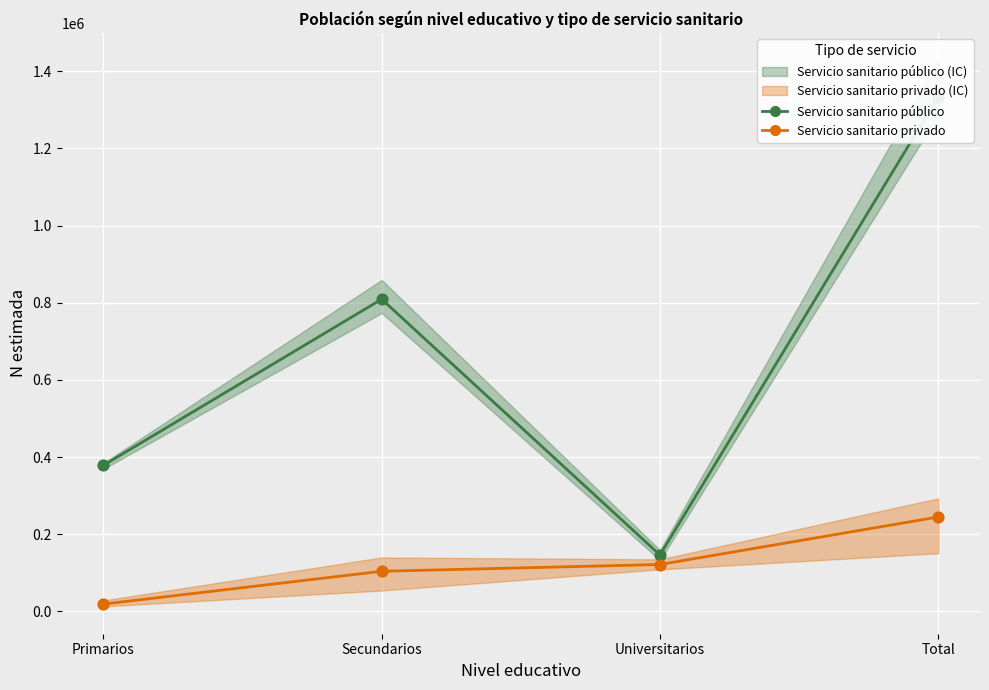

At how many categories does at least one series exceed 832273?

1